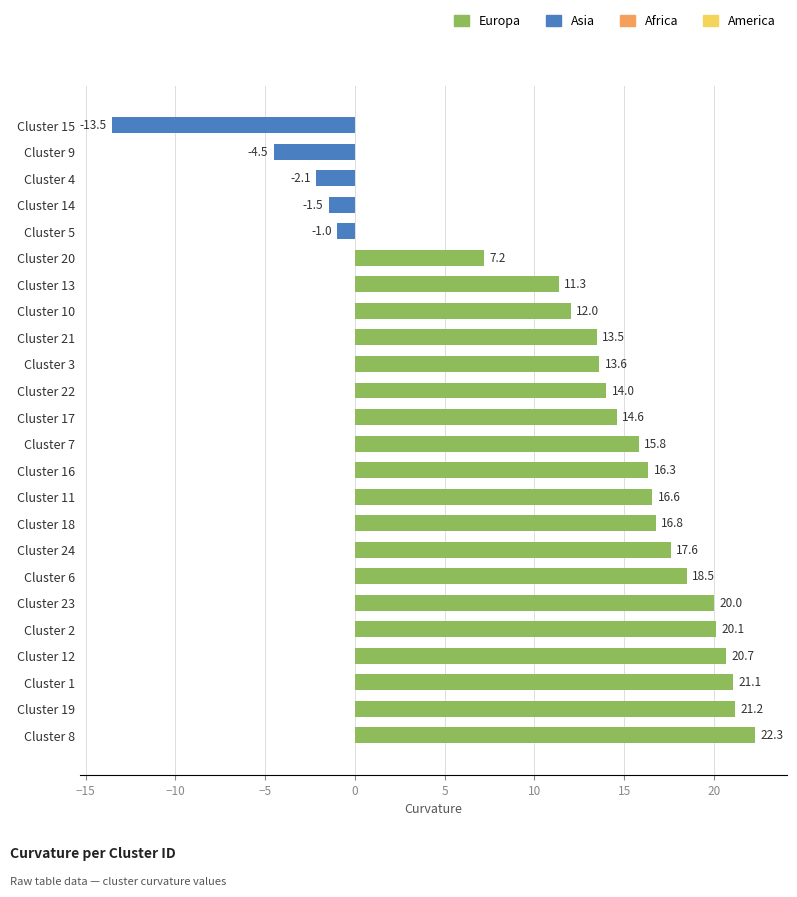

The chart shows a value of 20.0 at Cluster 23. True or false?

True